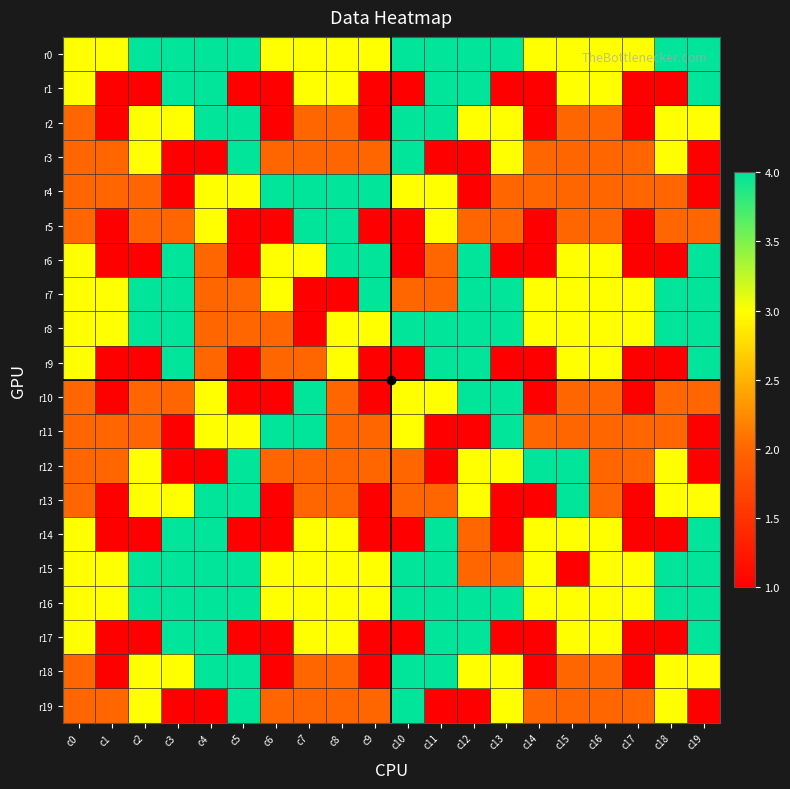

What is the maximum value shown in the chart?

4